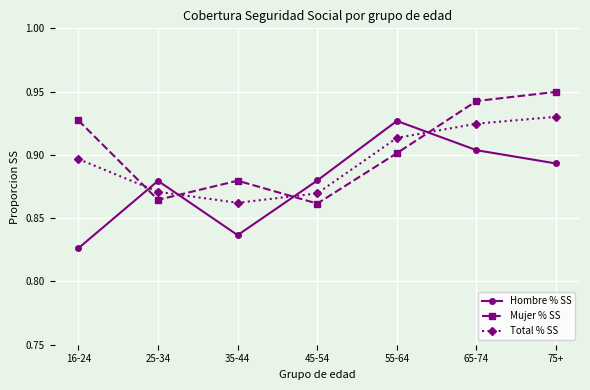

Between 35-44 and 45-54, which series saw the biggest shift?

Hombre % SS